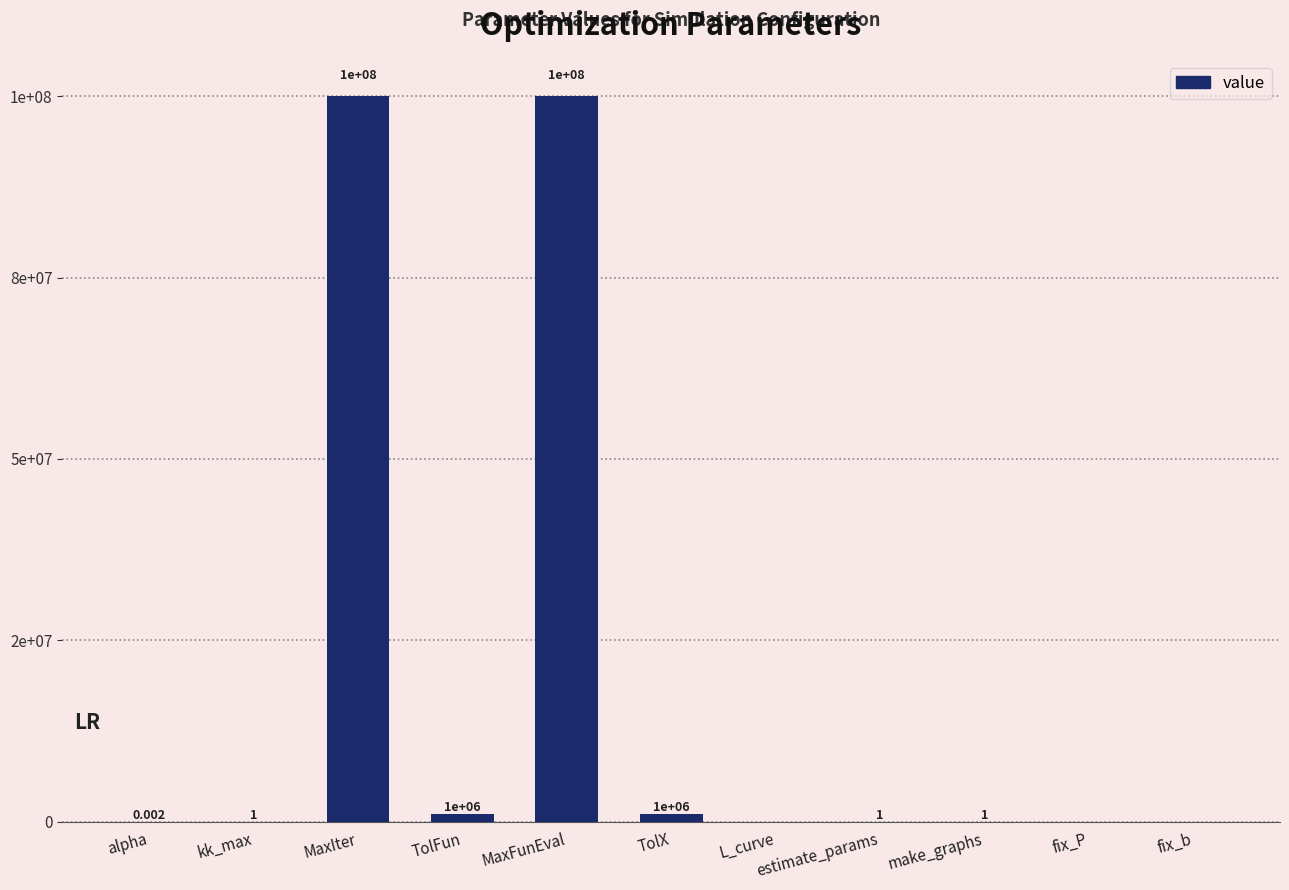

At which label is the value closest to 50000000?

TolFun